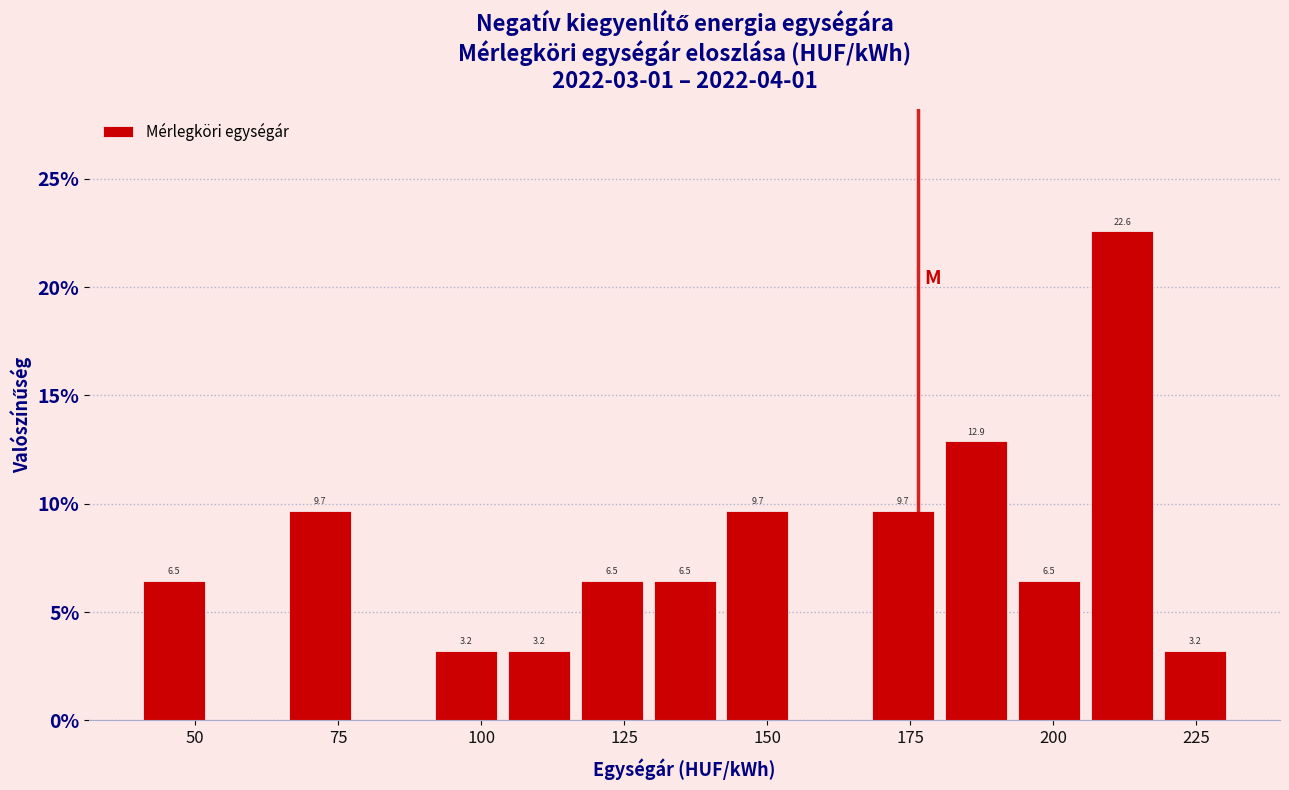

Read against the x-axis, roughly where is the centre of the tallest bar?

210